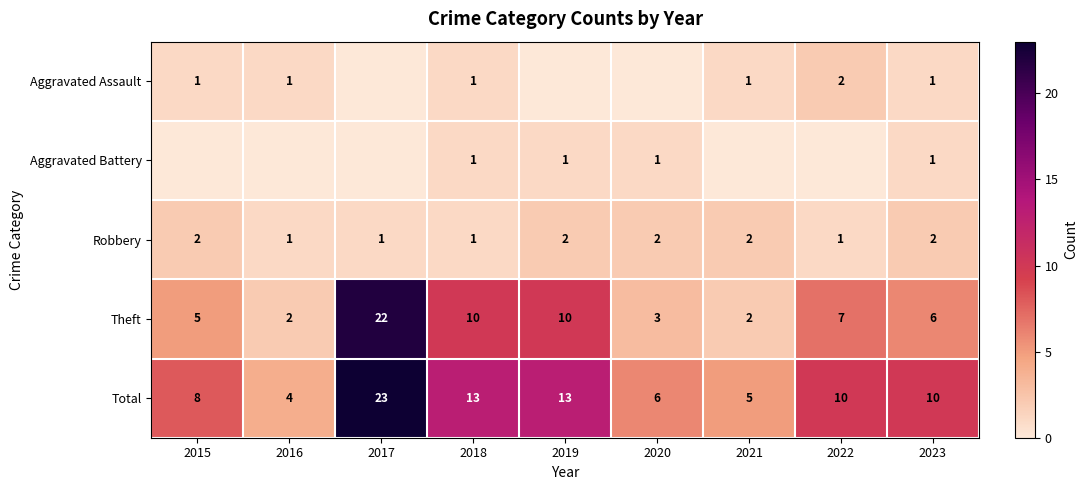

At which label does Total reach its minimum?

2016